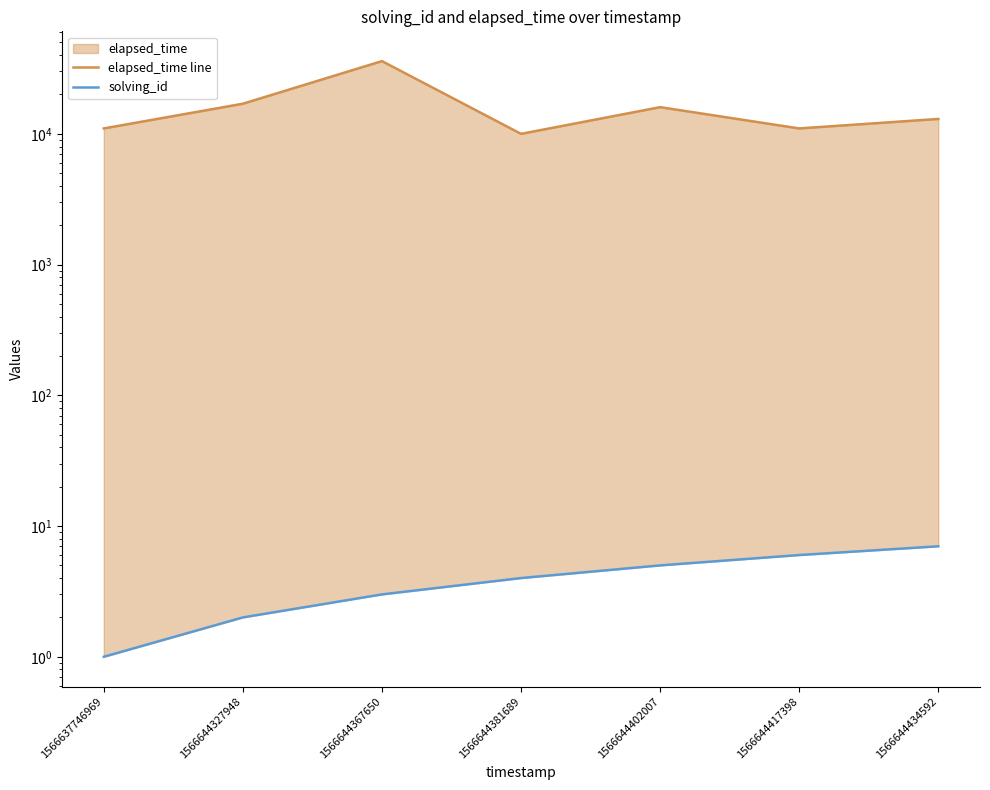

Rank the series by their average value, from highest to lowest.

elapsed_time line, solving_id